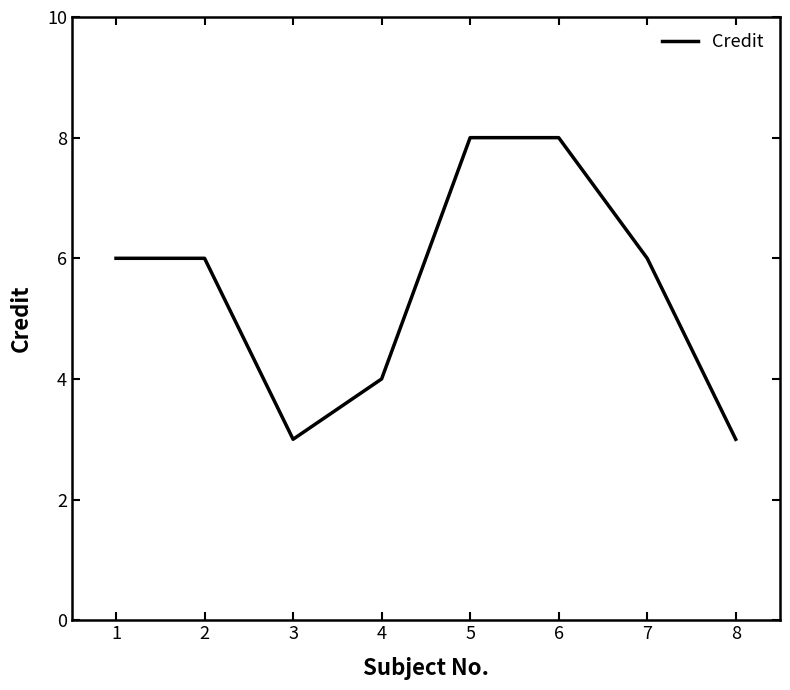

Does the chart have visible grid lines?

No